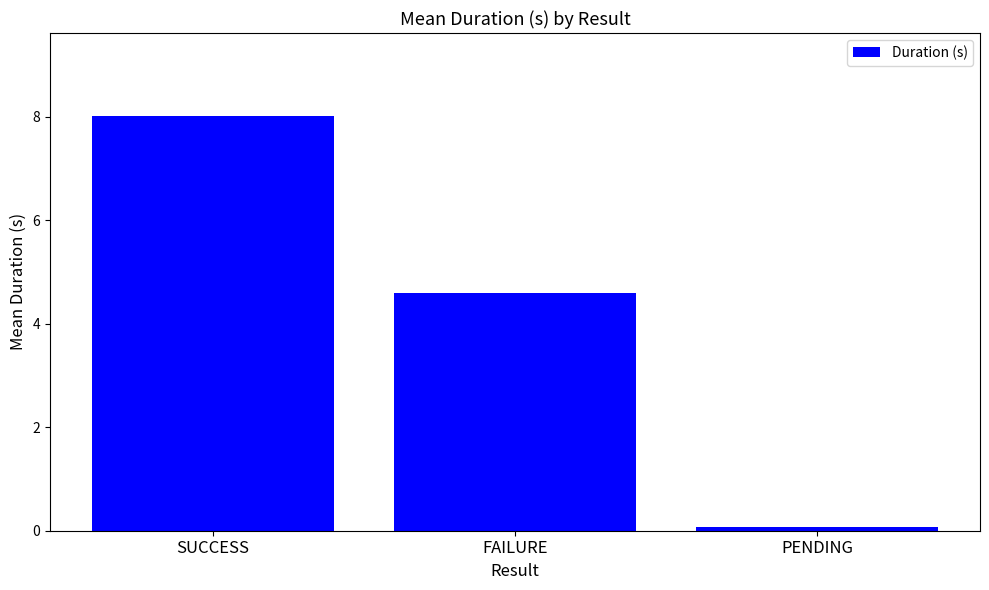

Reading right to left, transcribe all the data shown in this chart.

0.1	4.6	8.0